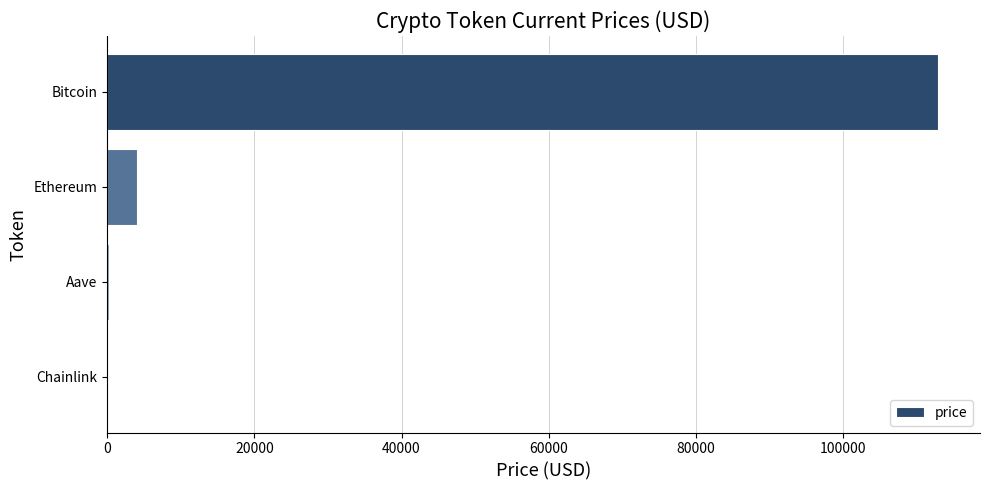

At which category does the chart reach its peak across all series?

Bitcoin